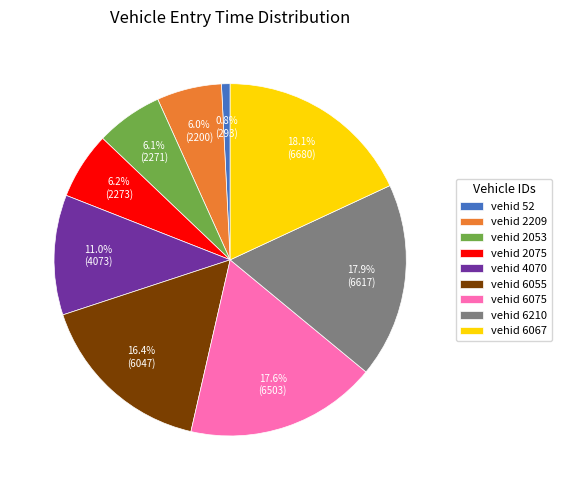

What is the smallest slice in the pie chart?

vehid 52